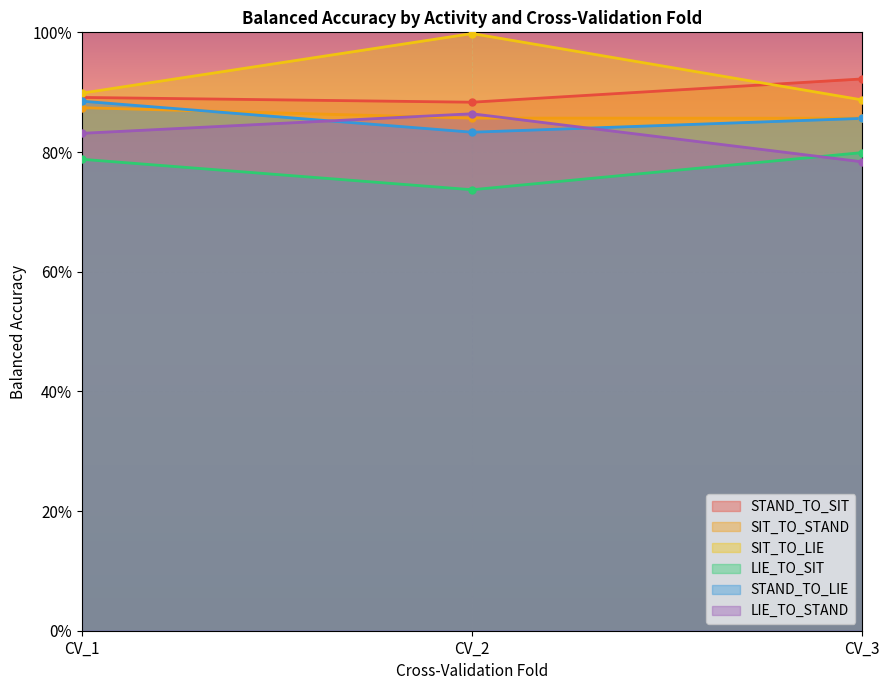

What are all the series names shown in the legend?

STAND_TO_SIT, SIT_TO_STAND, SIT_TO_LIE, LIE_TO_SIT, STAND_TO_LIE, LIE_TO_STAND